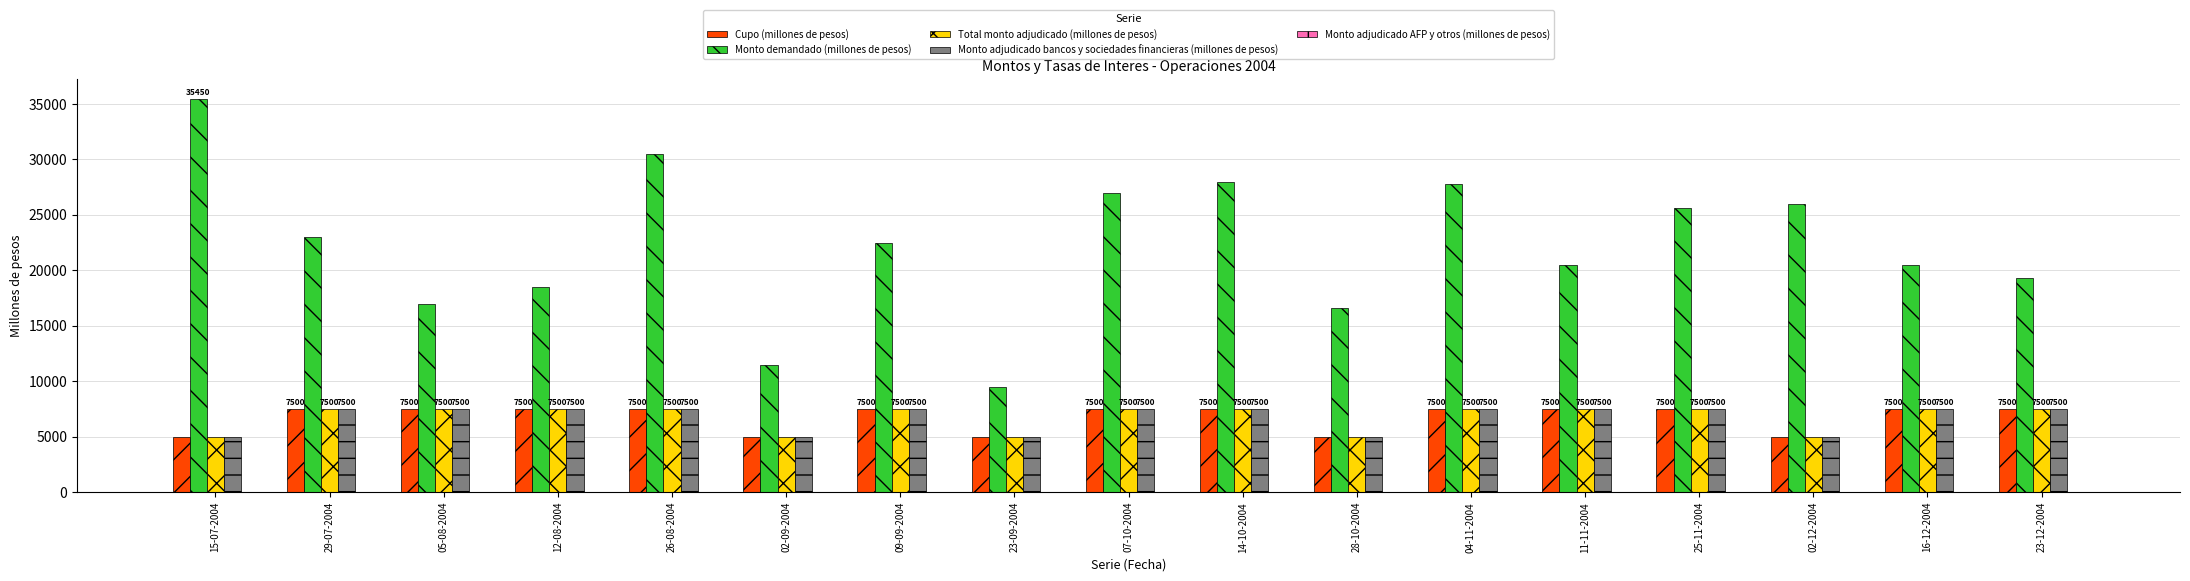

Which series has the largest range (max minus min)?

Monto demandado (millones de pesos)